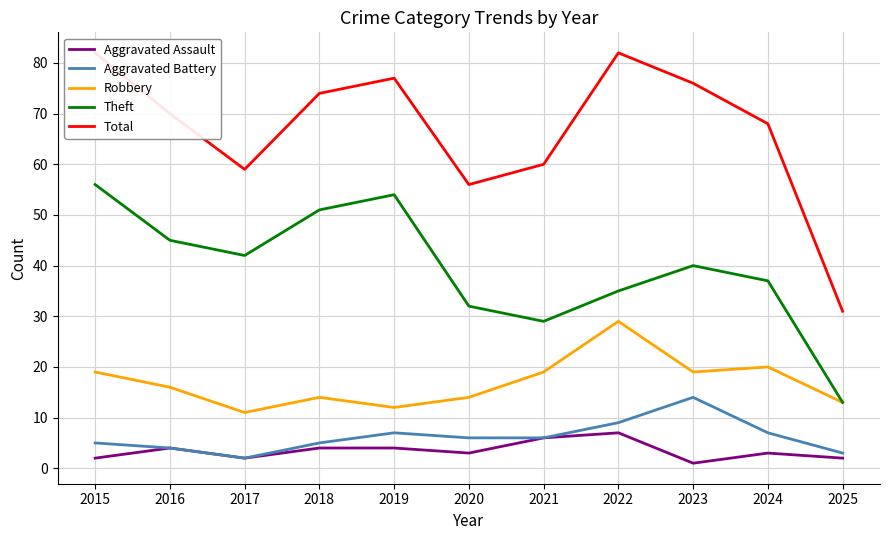

At how many categories does at least one series exceed 64?

7